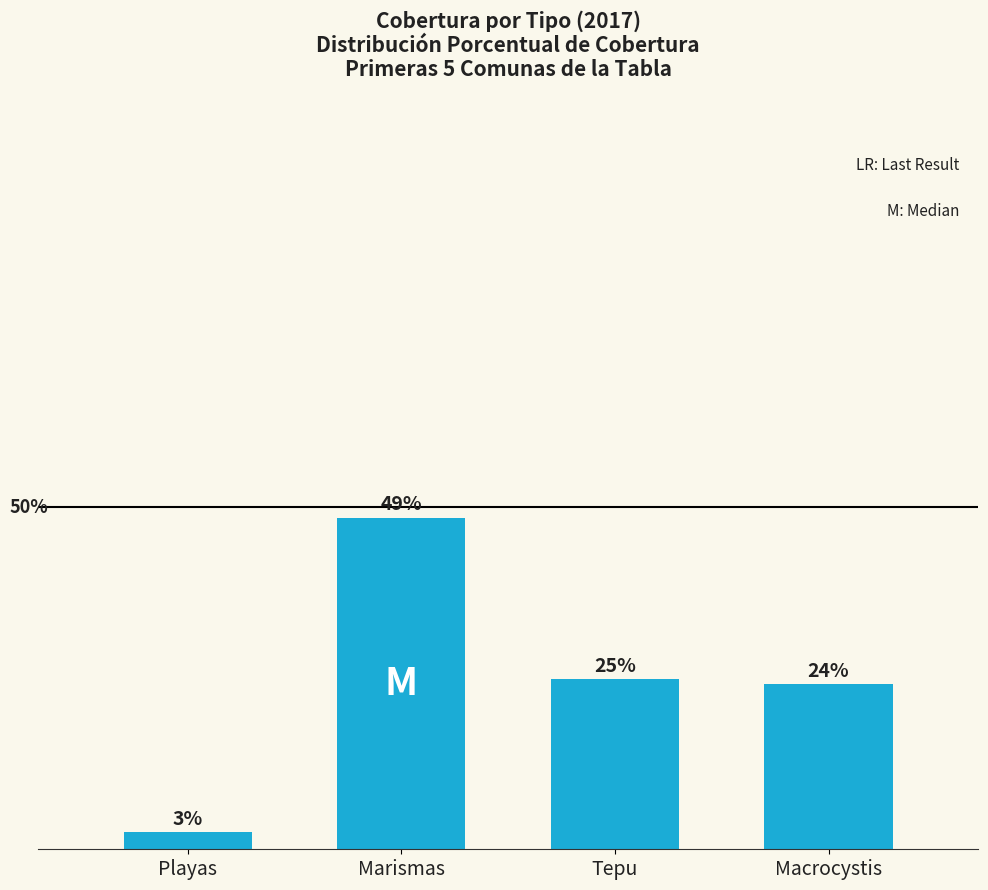

What position from the right is Tepu?

2